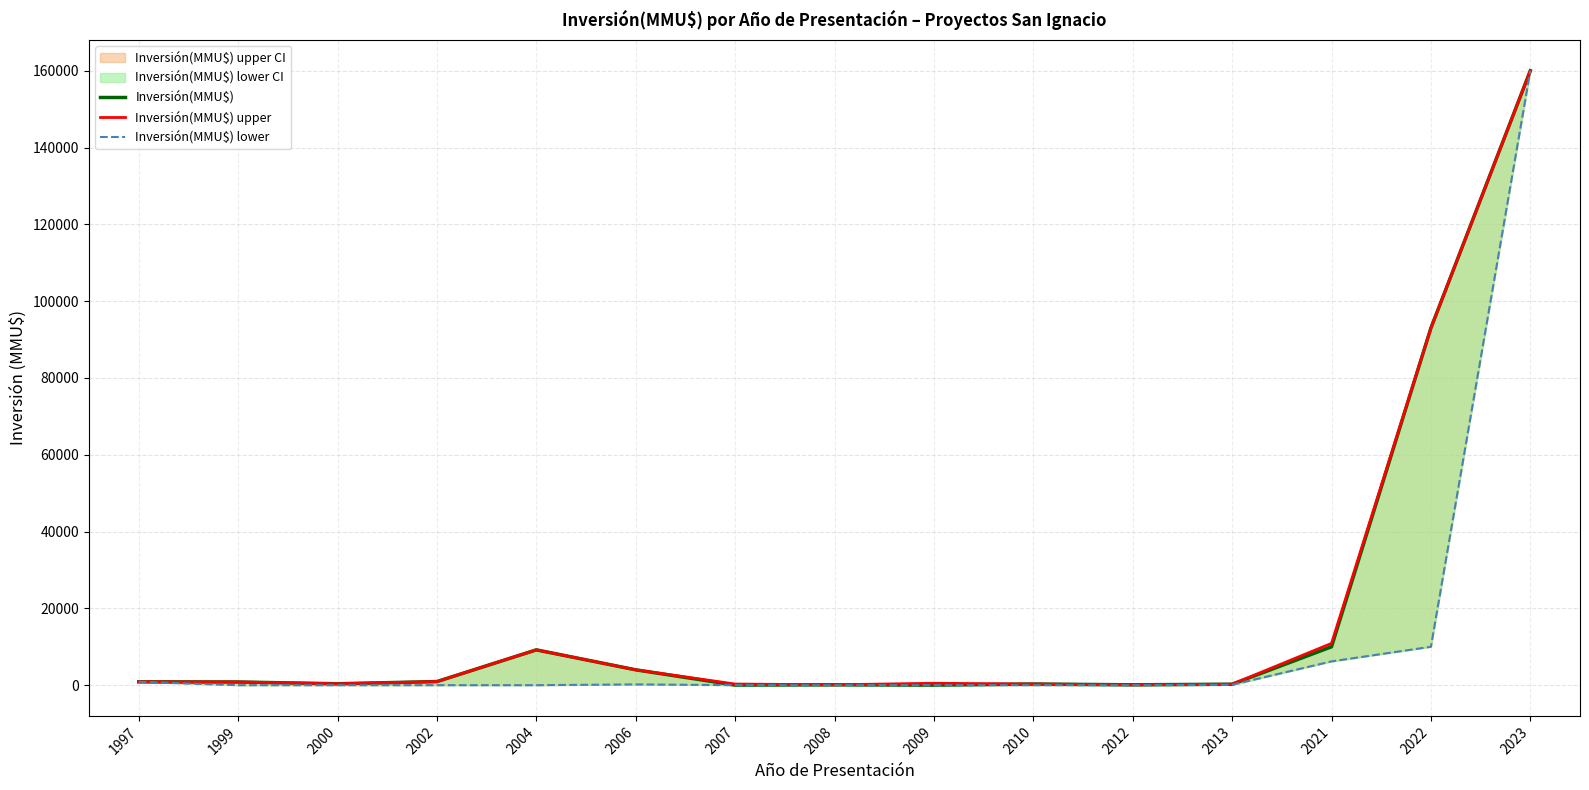

True or false: Inversión(MMU$) and Inversión(MMU$) lower cross at least once.

False